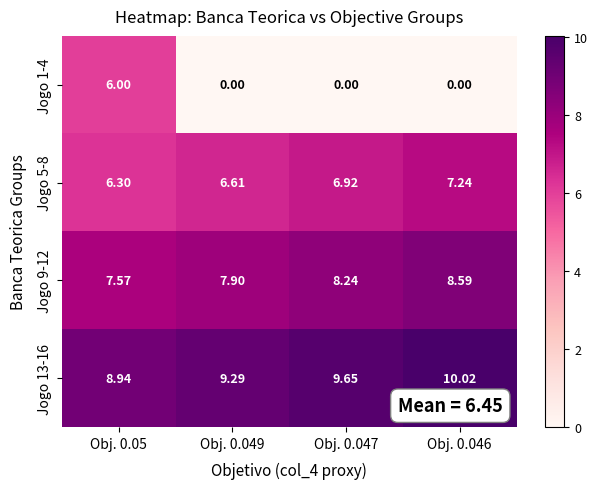

What is the difference between the highest and lowest values at Obj. 0.046?

10.0